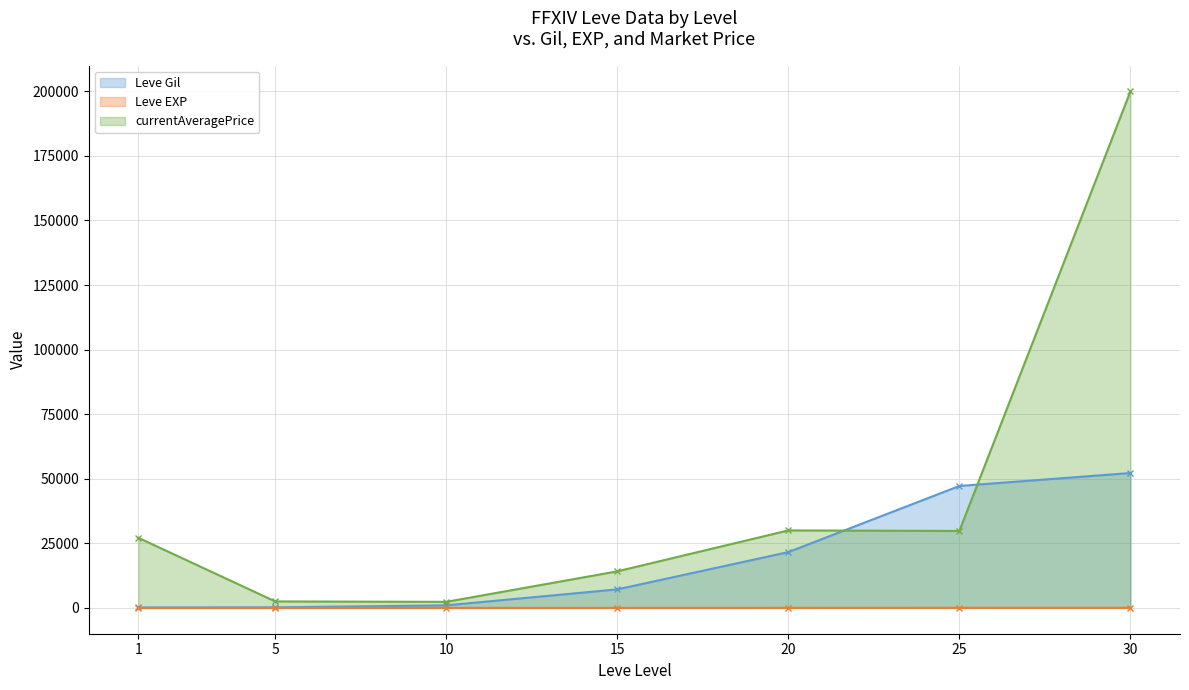

Which series has the widest spread of values?

currentAveragePrice